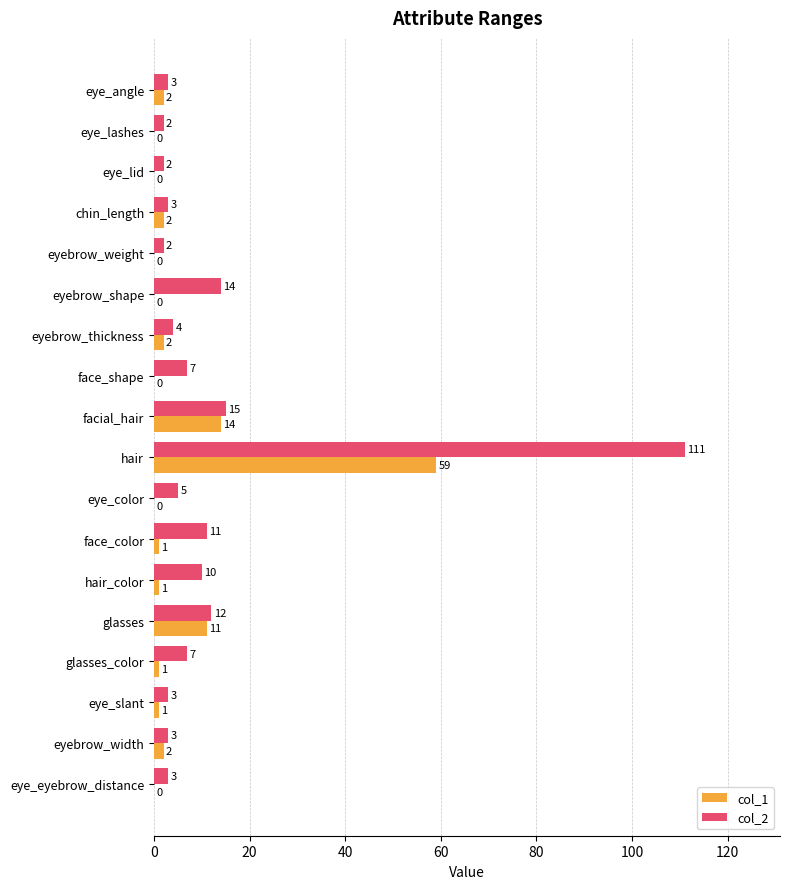

Is the value of col_2 at face_color greater than the value of col_1 at face_shape?

Yes